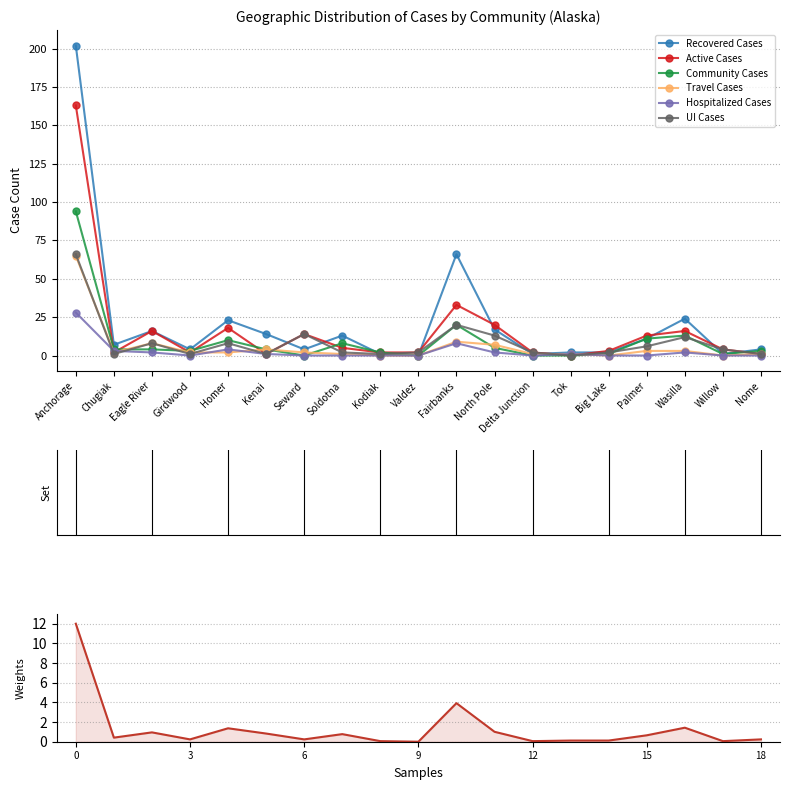

How many data points does each series have?

19